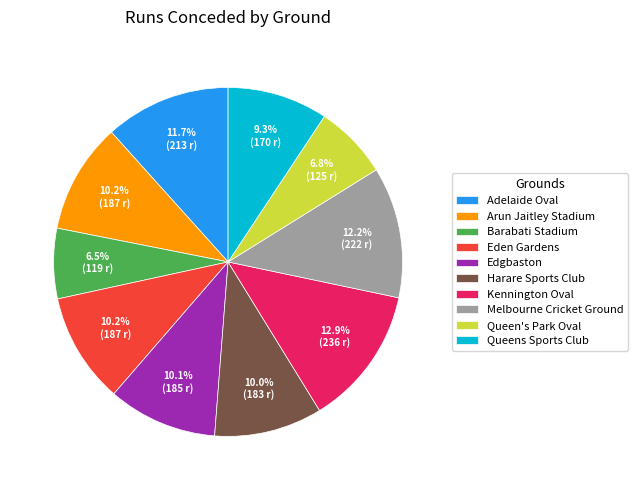

Is it true that Adelaide Oval is 21% of the pie?

False